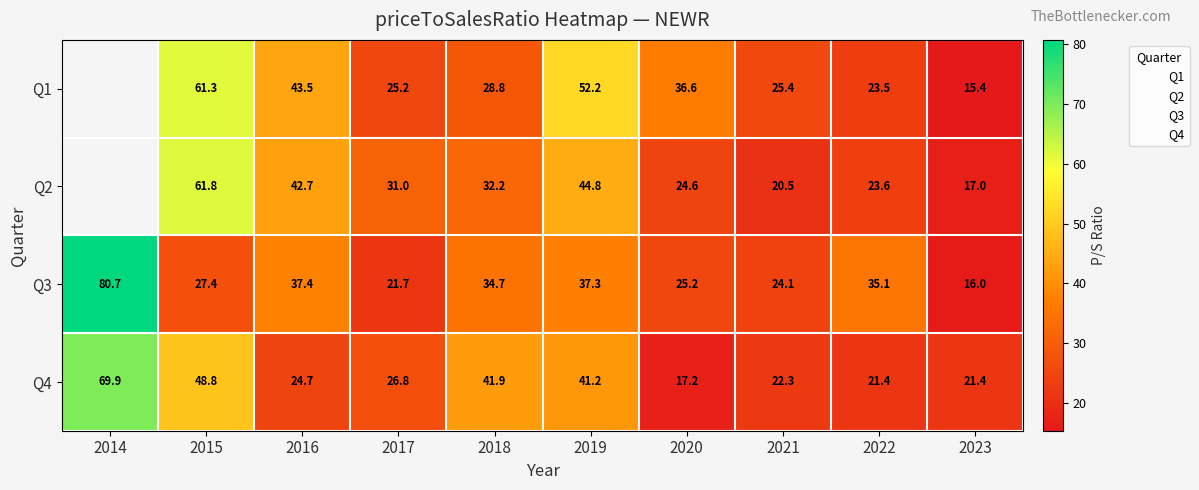

Is the value of Q4 at 2015 greater than the value of Q3 at 2016?

Yes